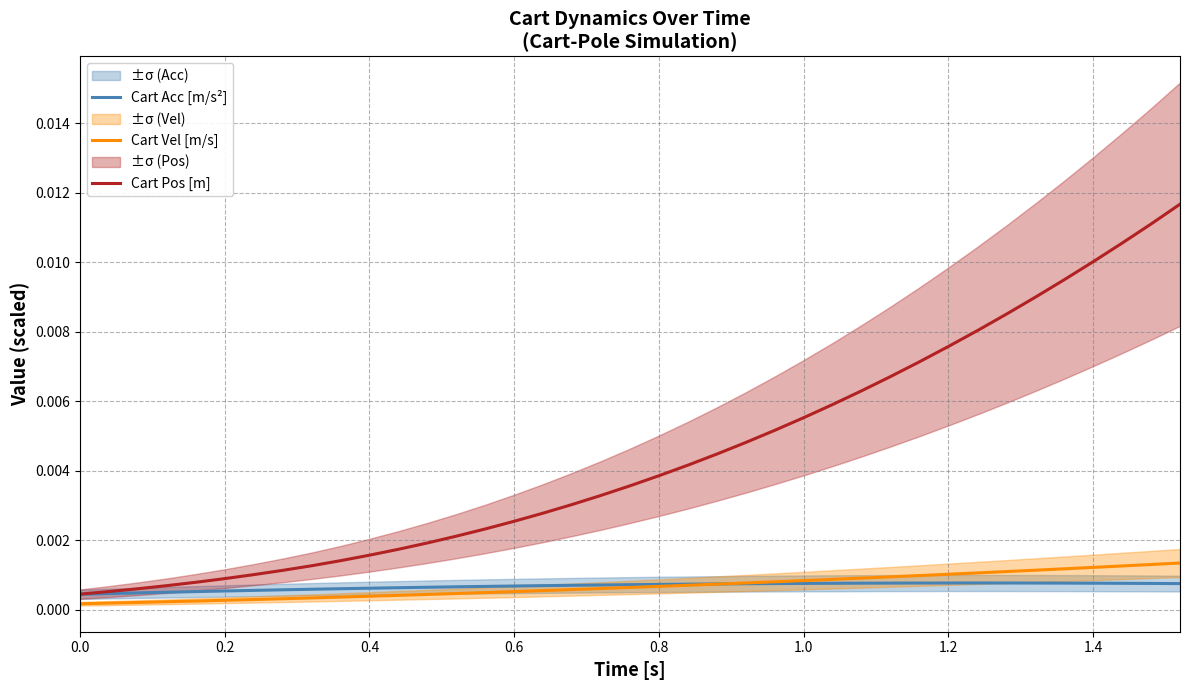

Is the value of Cart Vel [m/s] at 37 greater than the value of Cart Acc [m/s²] at 22?

Yes